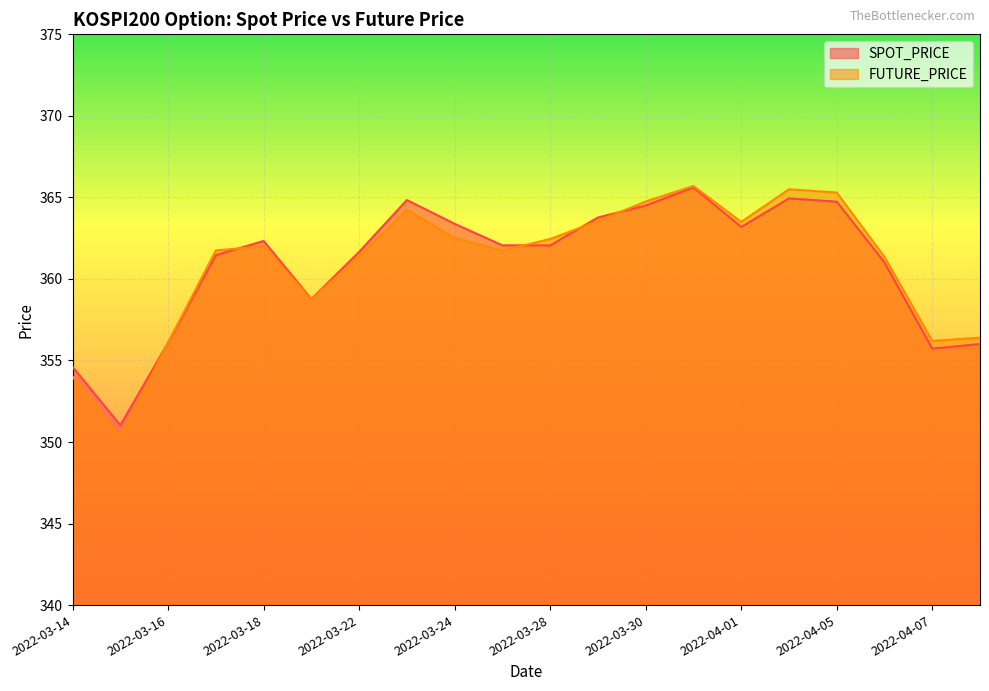

At which label does SPOT_PRICE reach its peak?

2022-03-31